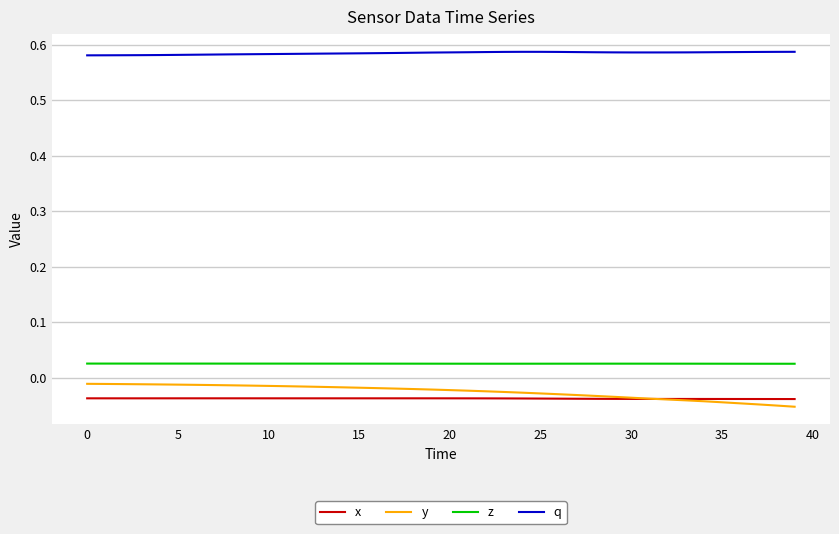

What are all the series names shown in the legend?

x, y, z, q